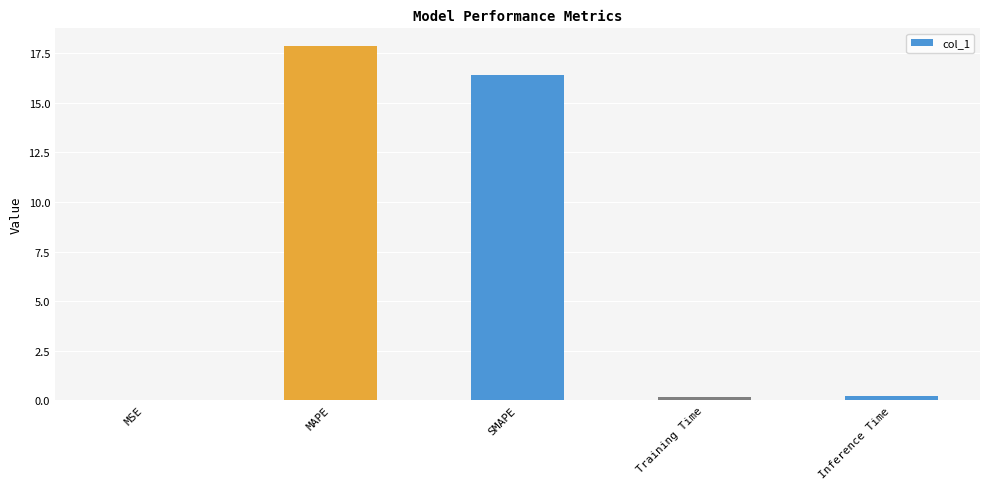

Between MAPE and SMAPE, which is larger?

MAPE